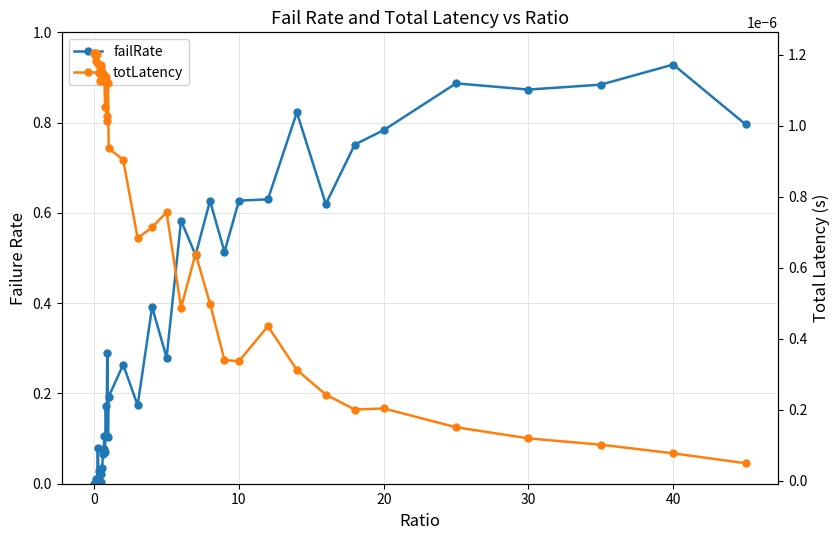

How many categories are shown in the chart?

40